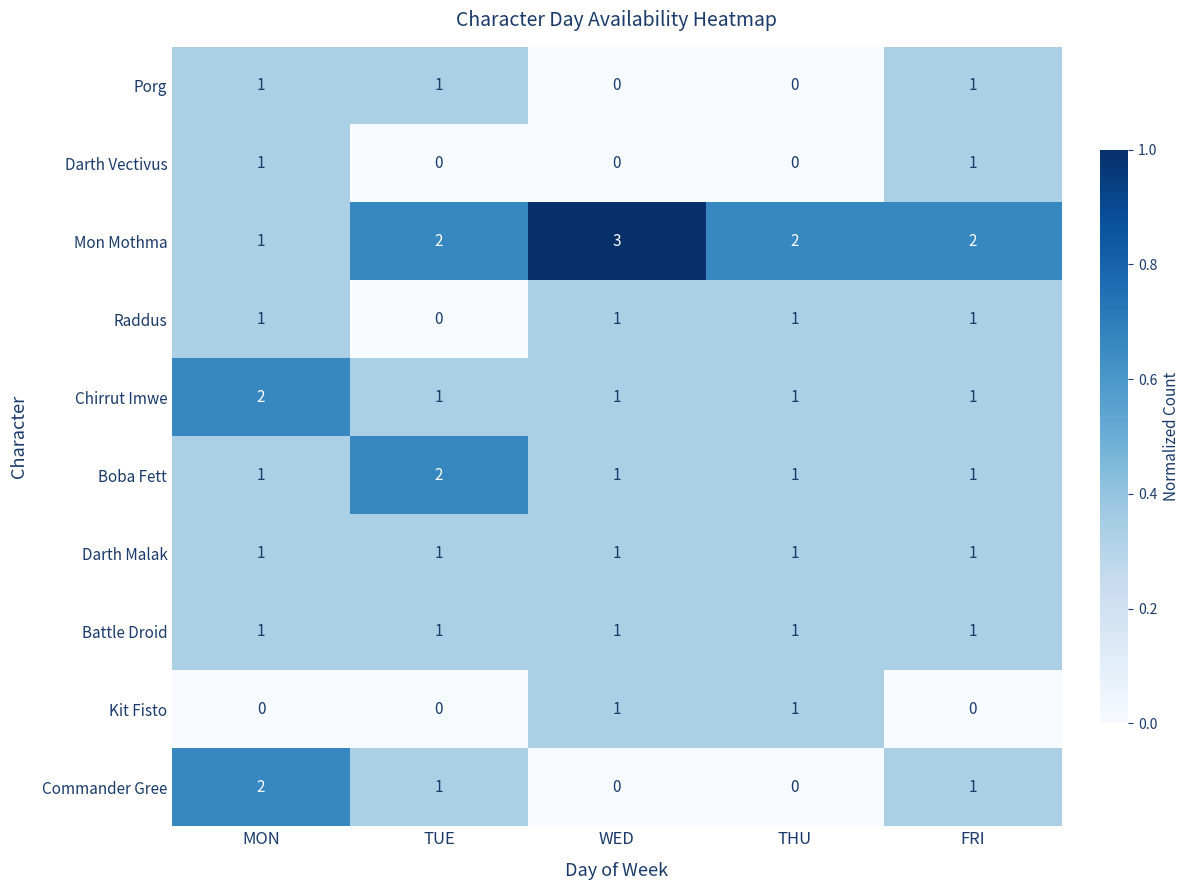

Is it true that Battle Droid equals 1 at WED?

True